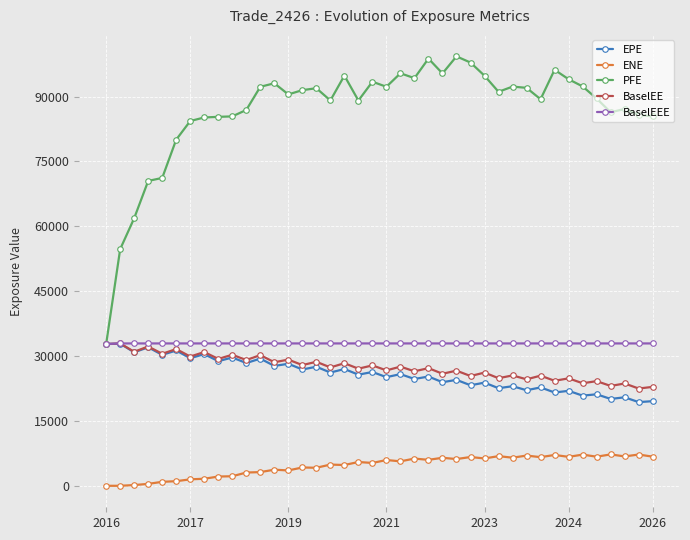

Which series has the largest total across all categories?

PFE